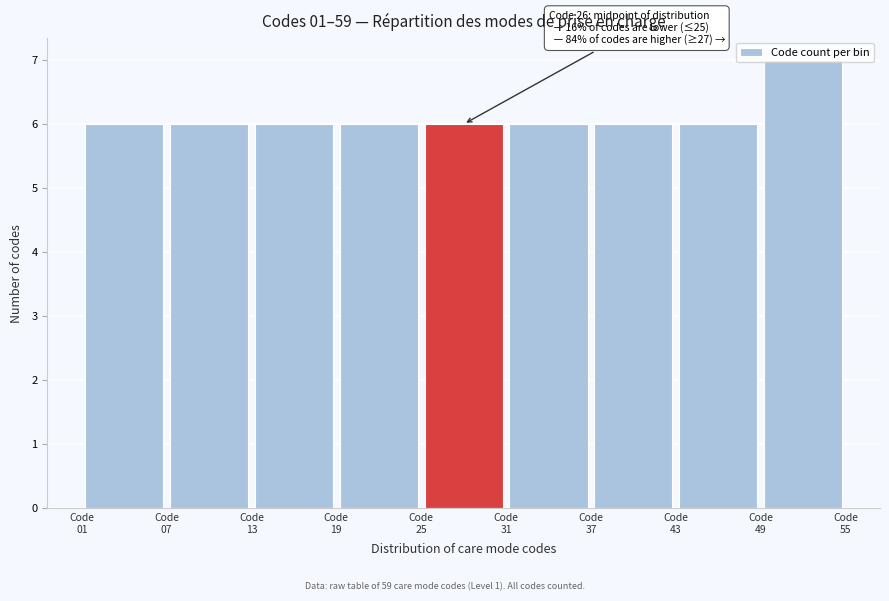

Which range on the x-axis has the tallest bar?

49 to 55